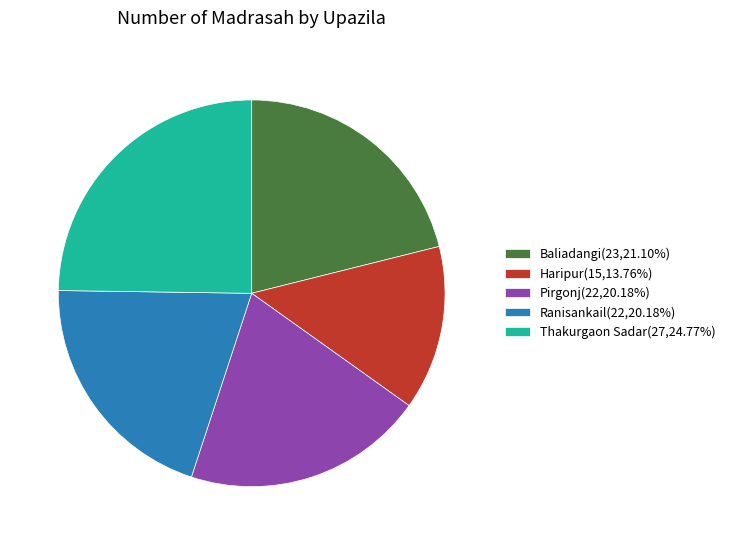

What is the largest slice in the pie chart?

Thakurgaon Sadar